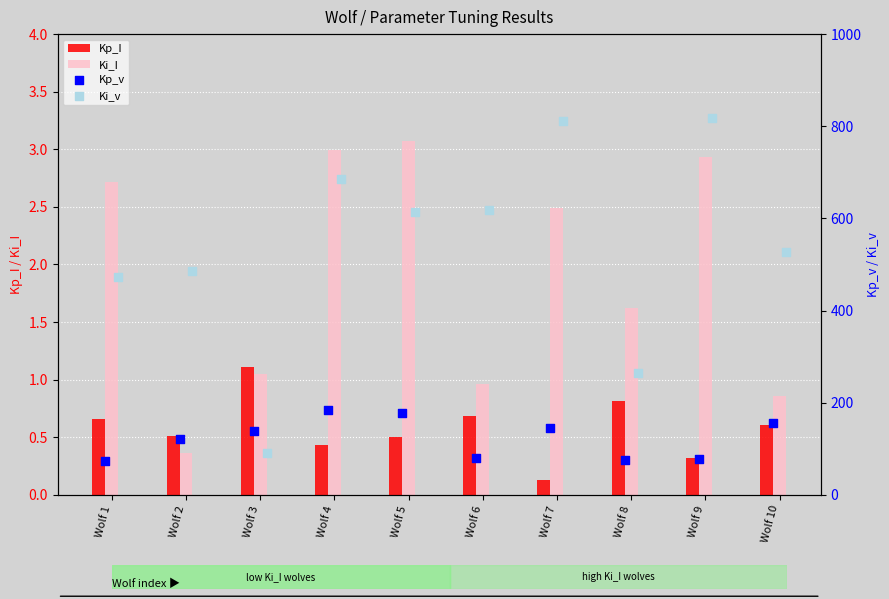

Which series contains the highest Y value?

Ki_v